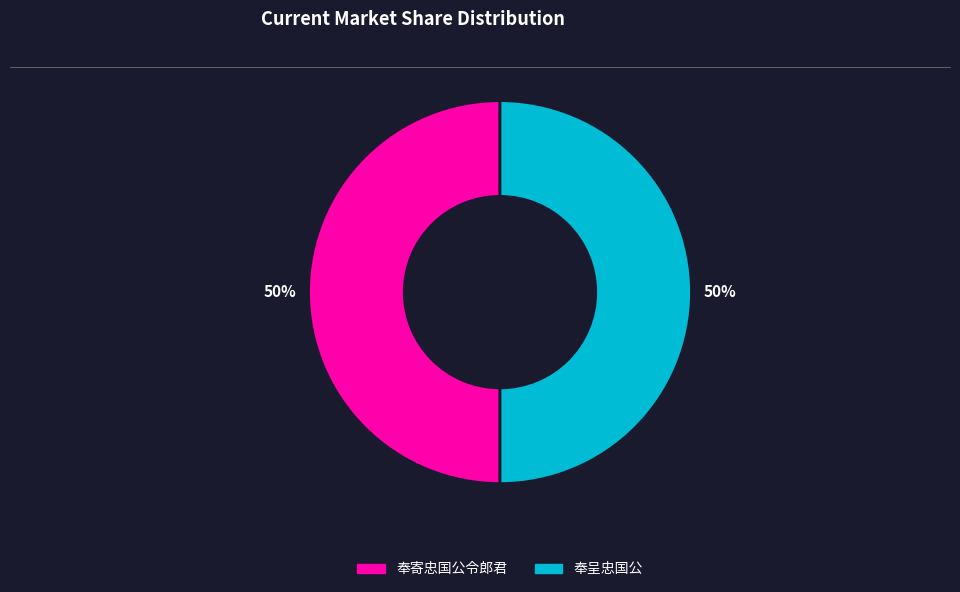

What percentage is the 奉呈忠国公 slice, to the nearest percent?

50%